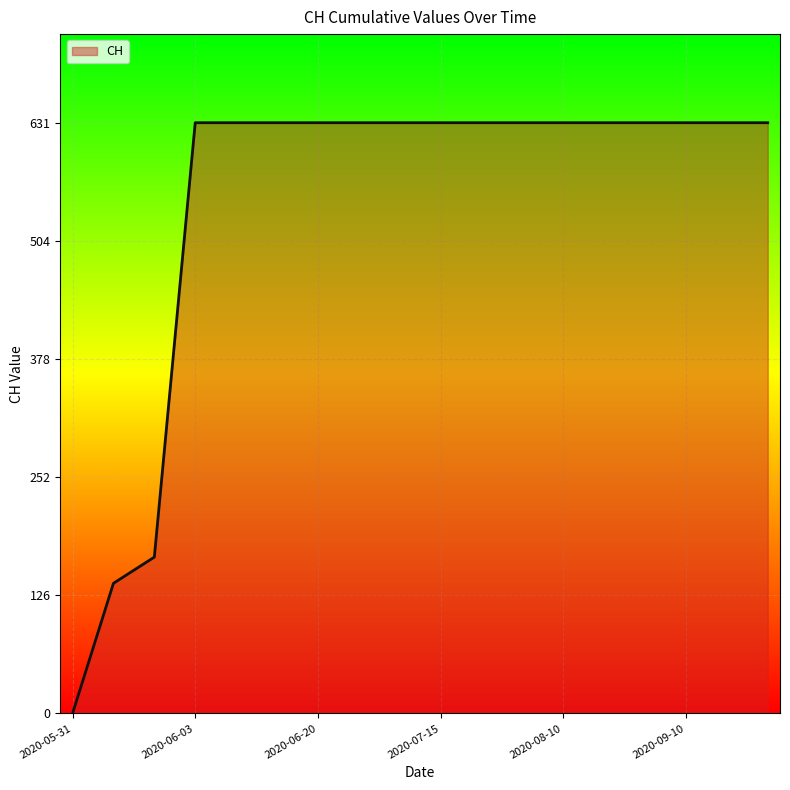

What is the greatest value displayed?

631